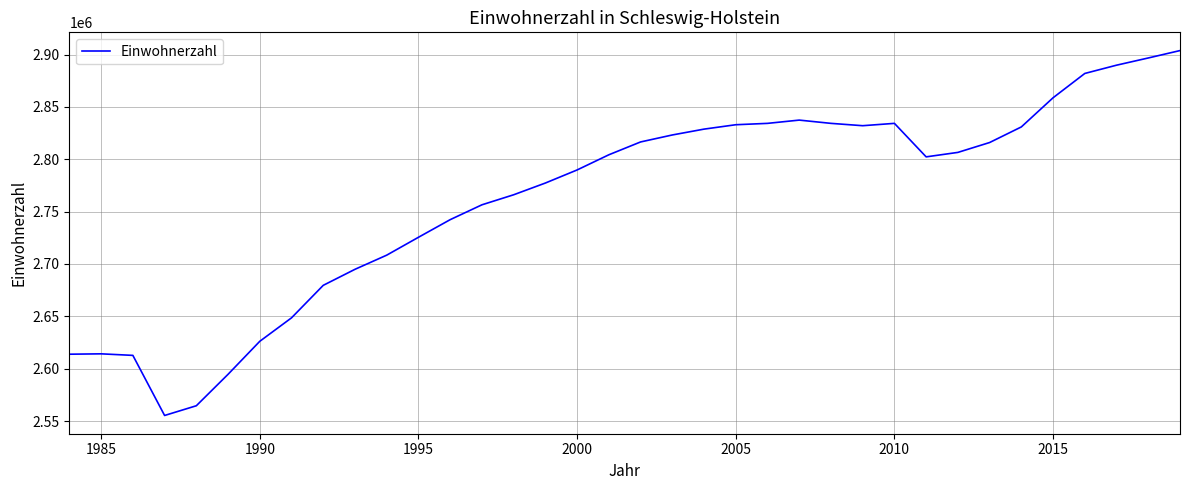

What is the average value?

2762063